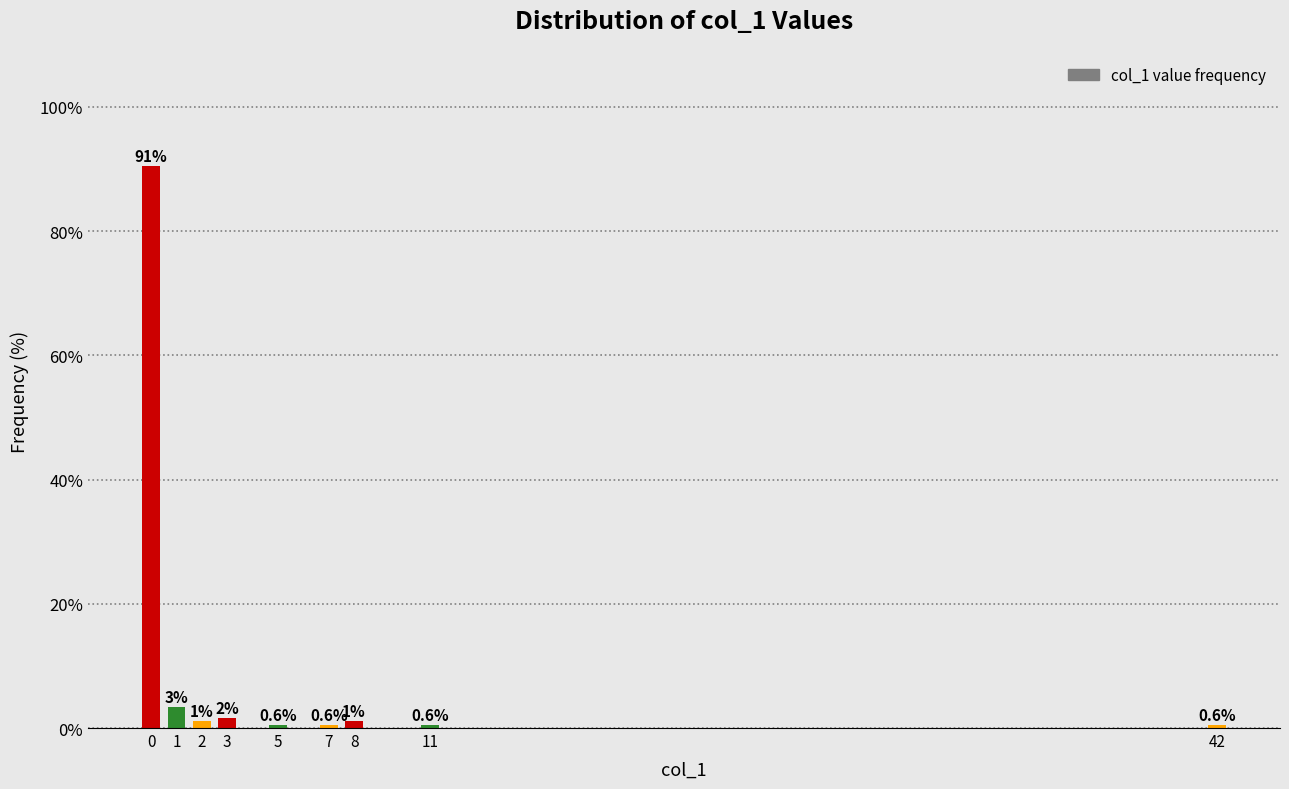

What is the maximum value shown in the chart?

90.6